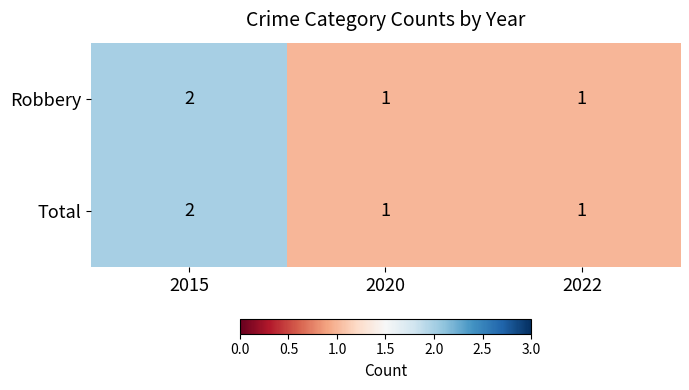

The value of Robbery at 2015 is 2. True or false?

True